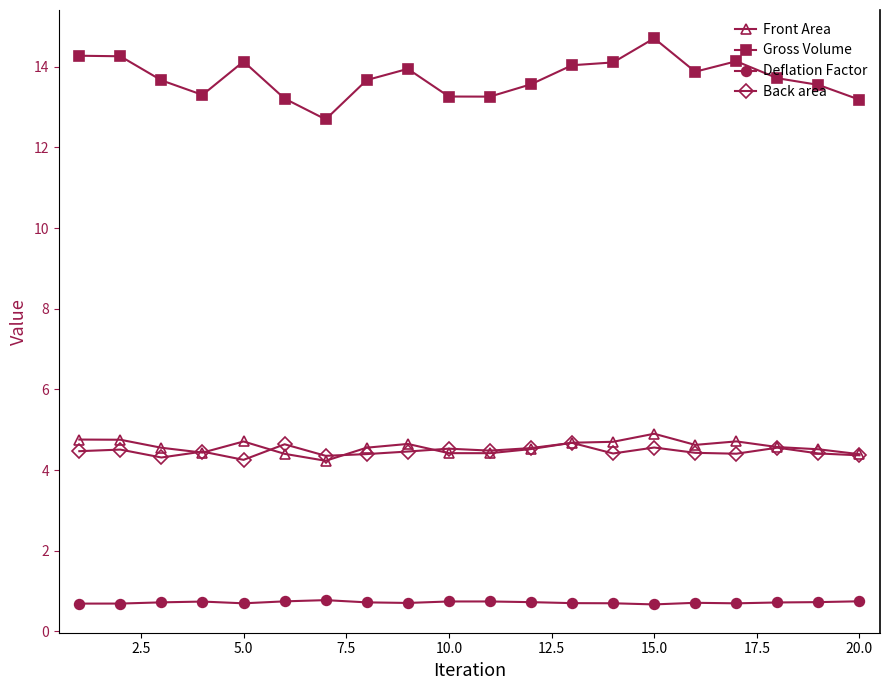

What is the average value of the Back area series?

4.5